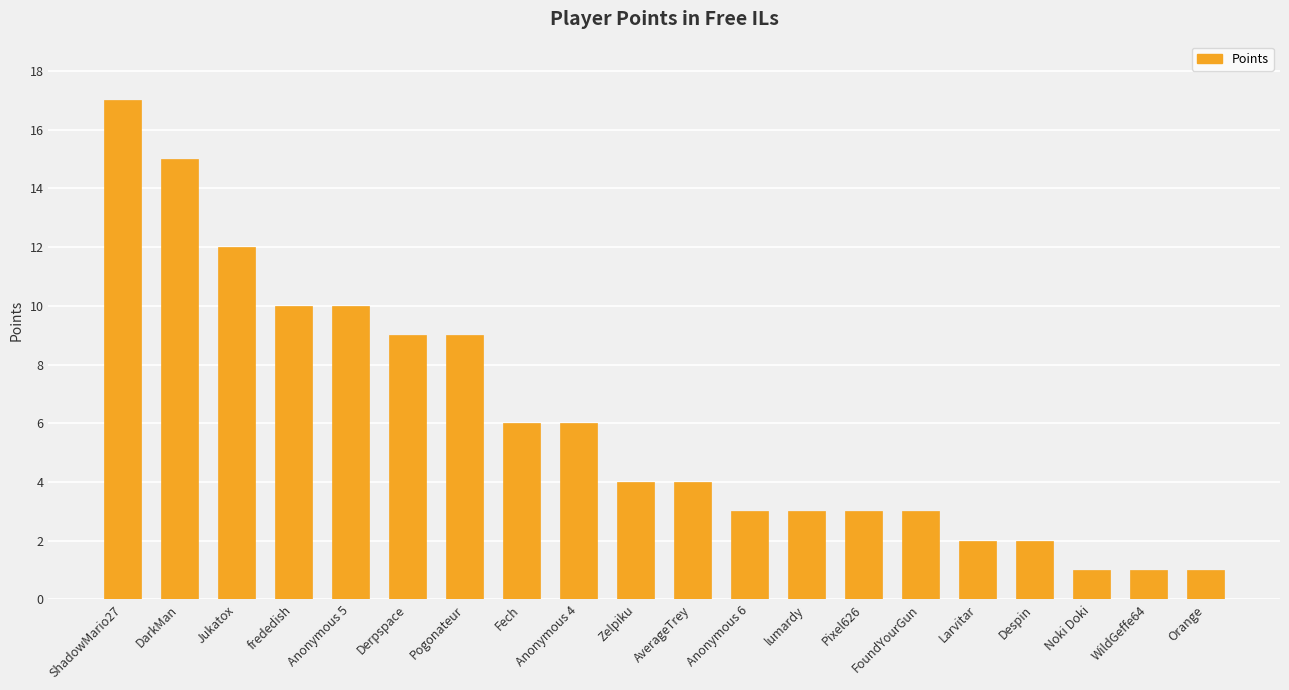

What is the difference between the maximum and second lowest values?

16